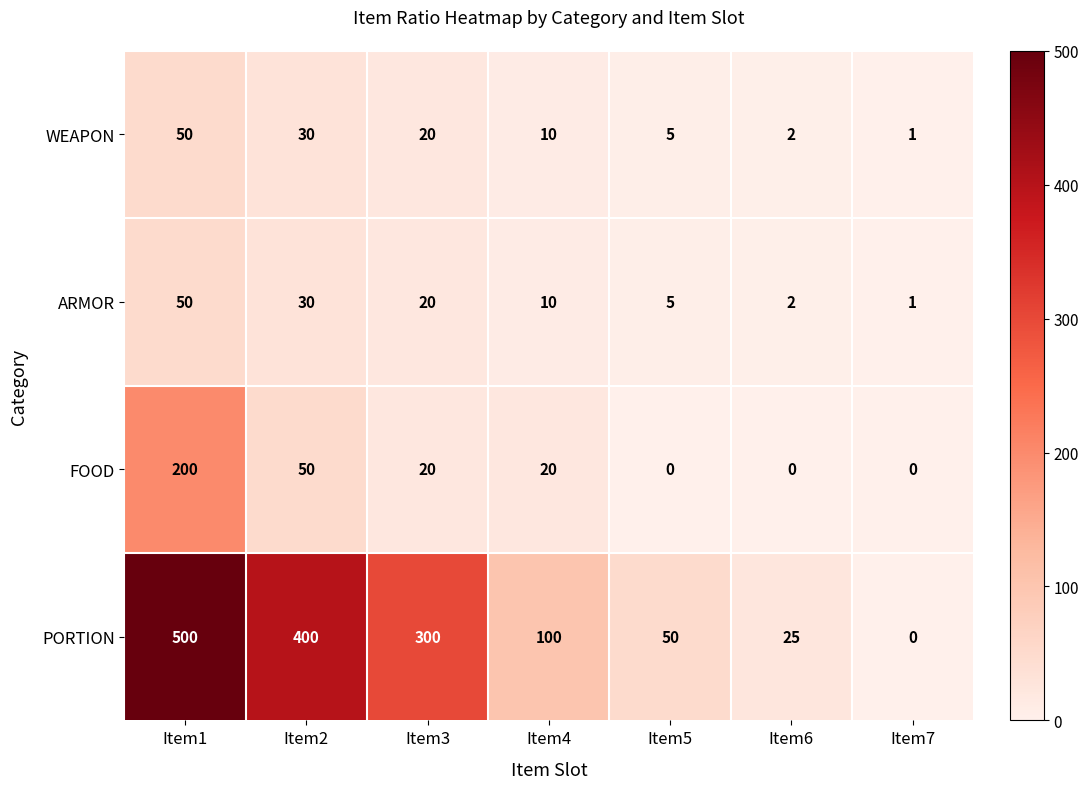

What is the greatest value displayed?

500